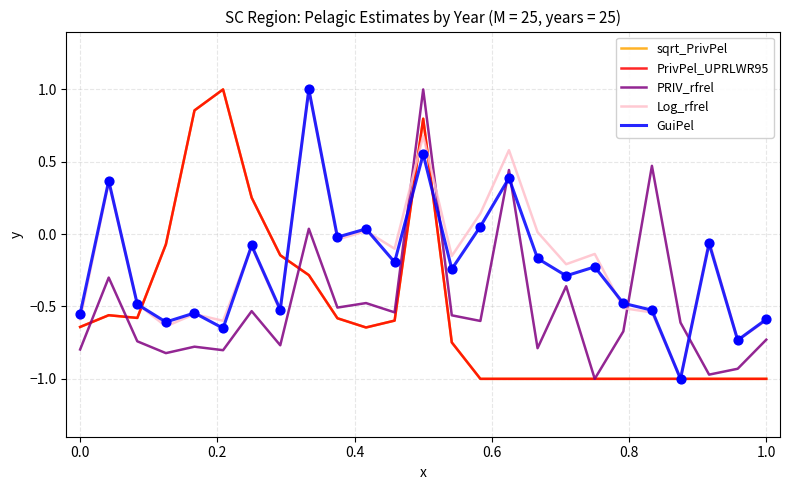

Is this an area chart (filled region under the line)?

No